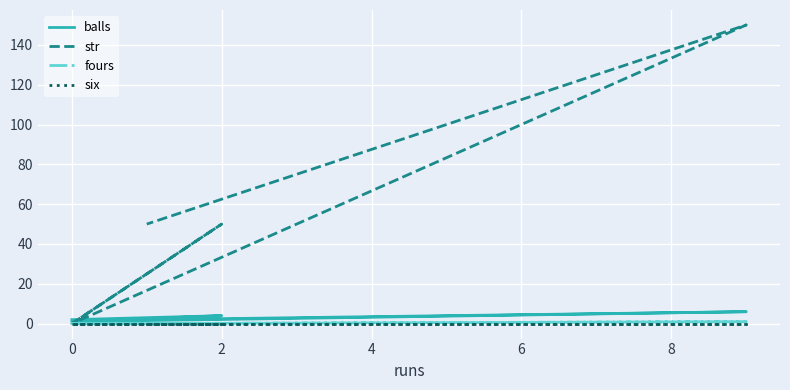

What is the total value across all series at 4?

157